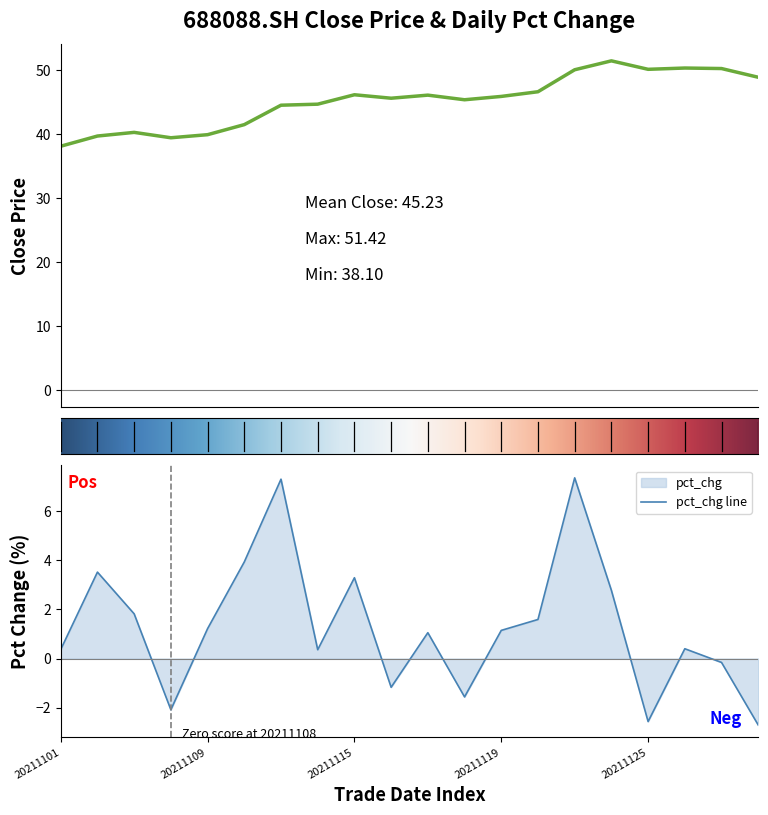

Is the value of close at 20211118 greater than the value of pct_chg at 20211111?

Yes